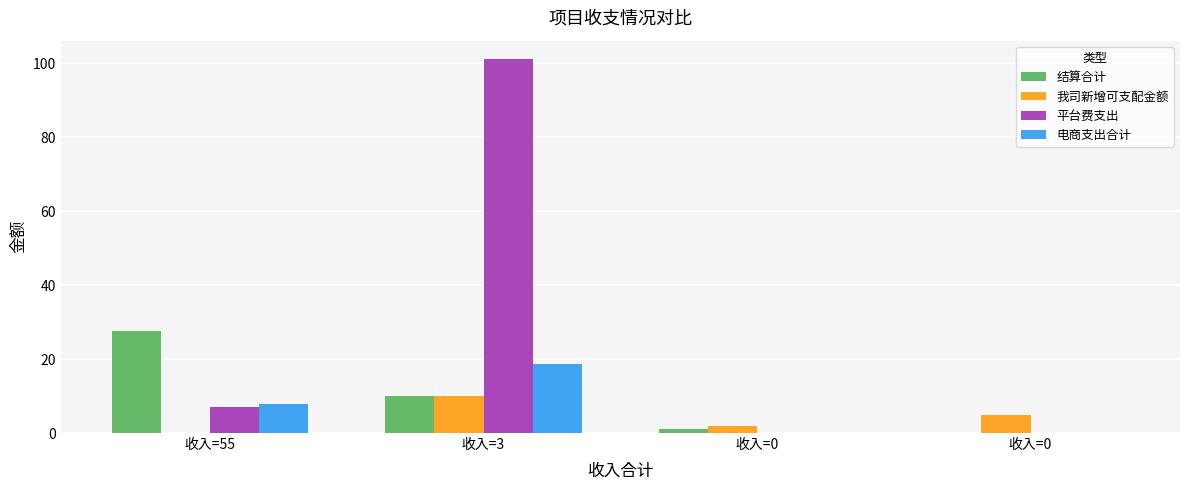

What is the sum of the 结算合计 values at 收入=0 and 收入=3?

10.0